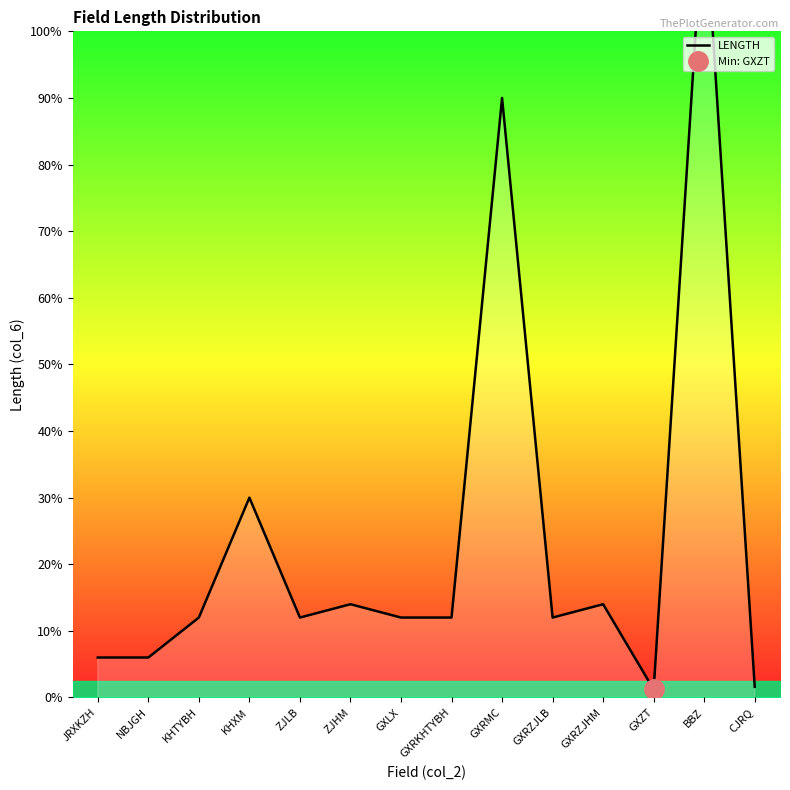

Where is the first local minimum?

ZJLB